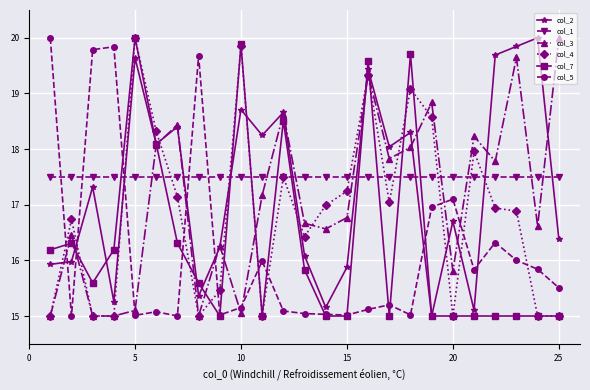

What is the sum of all col_5 values?

404.6